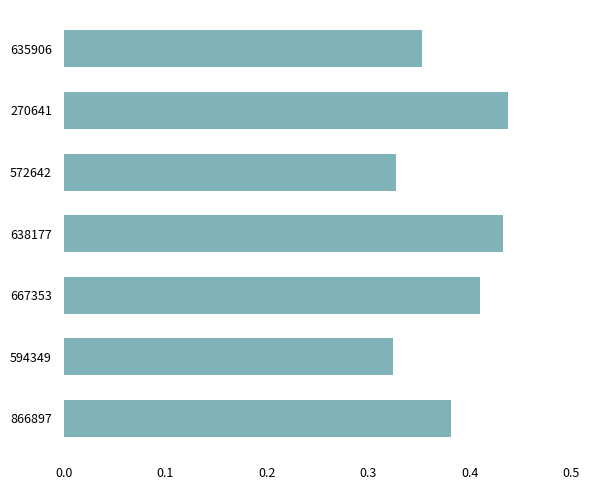

What is the sum of all values?

2.7